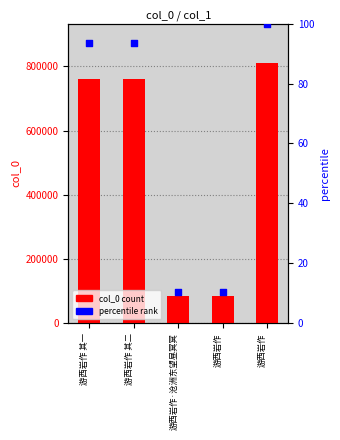

At which category is the sum across all series the highest?

游西岩作